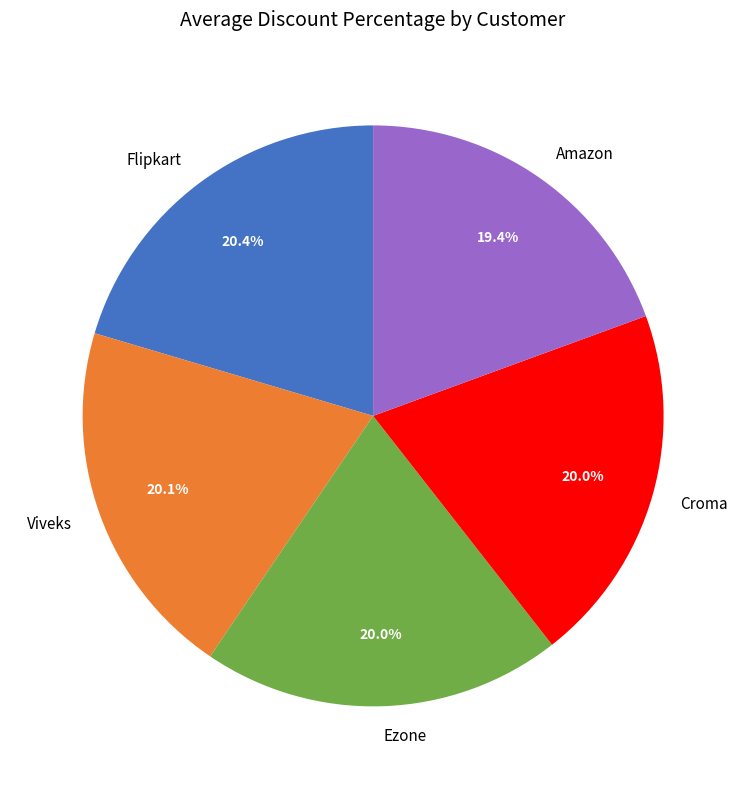

How many segments does this pie chart have?

5